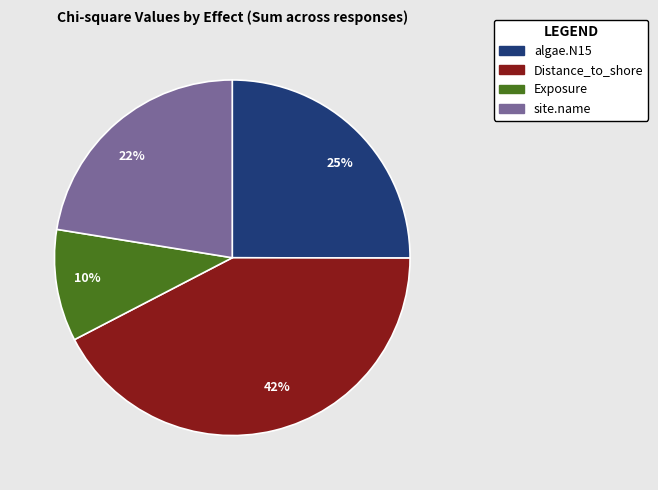

To the nearest percent, what percentage of the pie is 25%?

25%